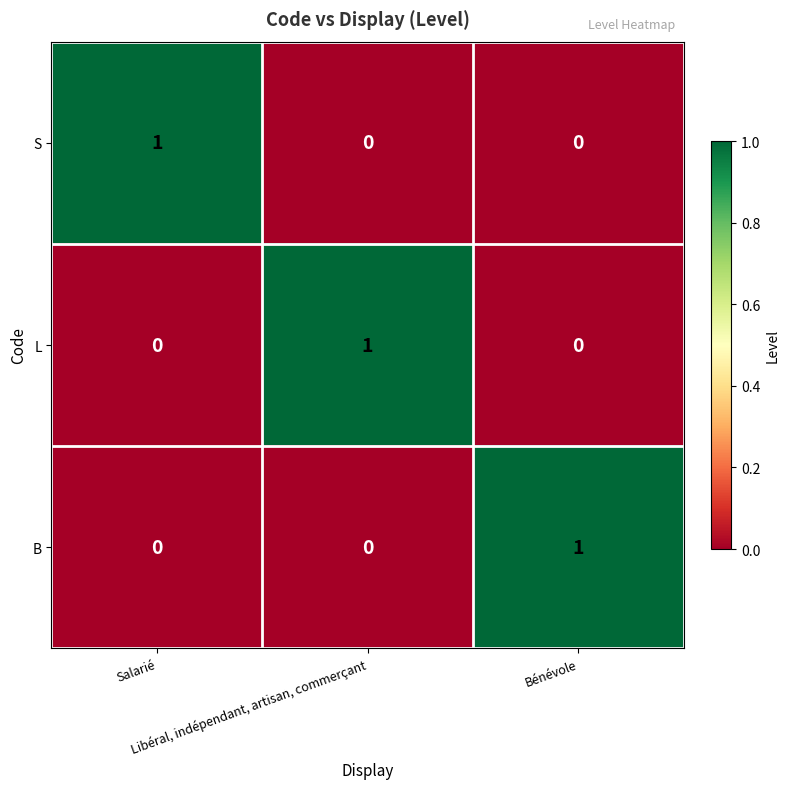

How many series are shown in this chart?

3